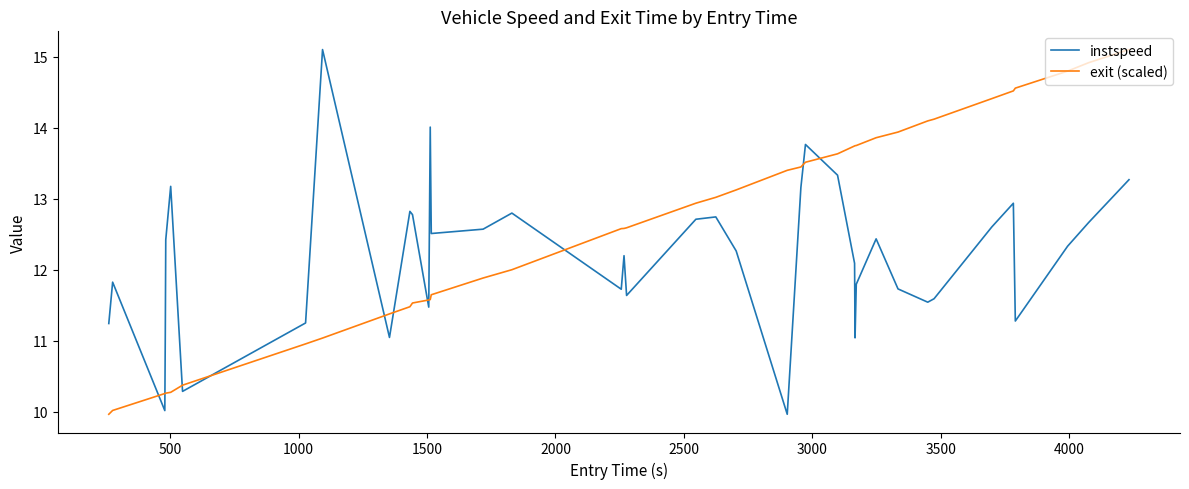

What is the smallest value displayed?

10.0